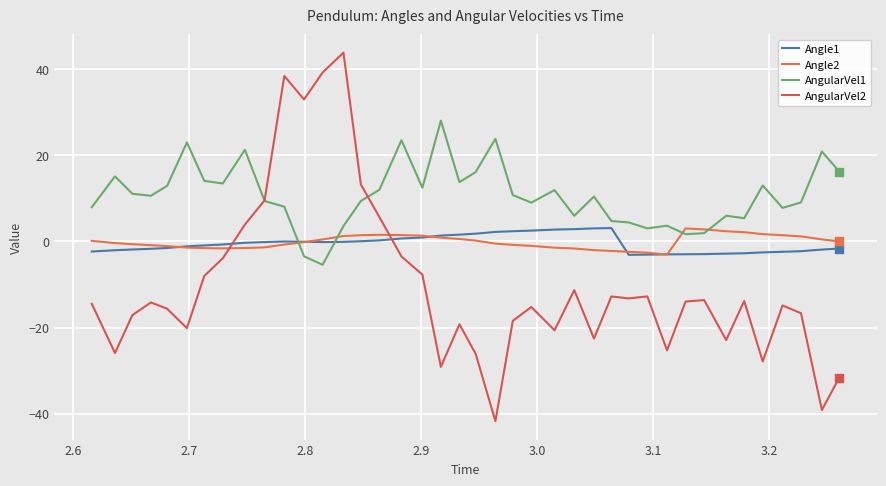

Which series has the largest total across all categories?

AngularVel1